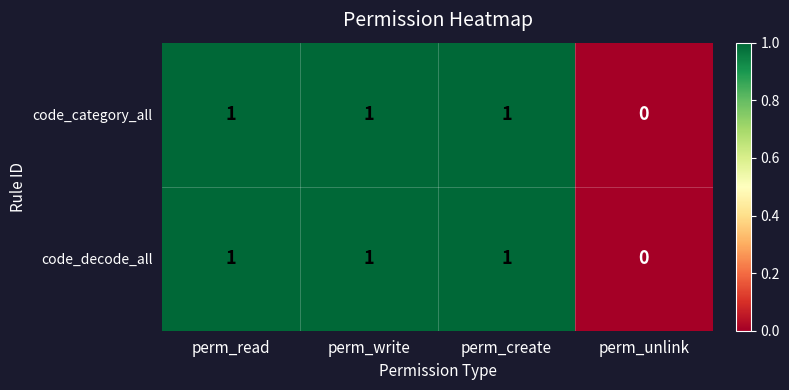

How many code_category_all values are between 1 and 2?

3